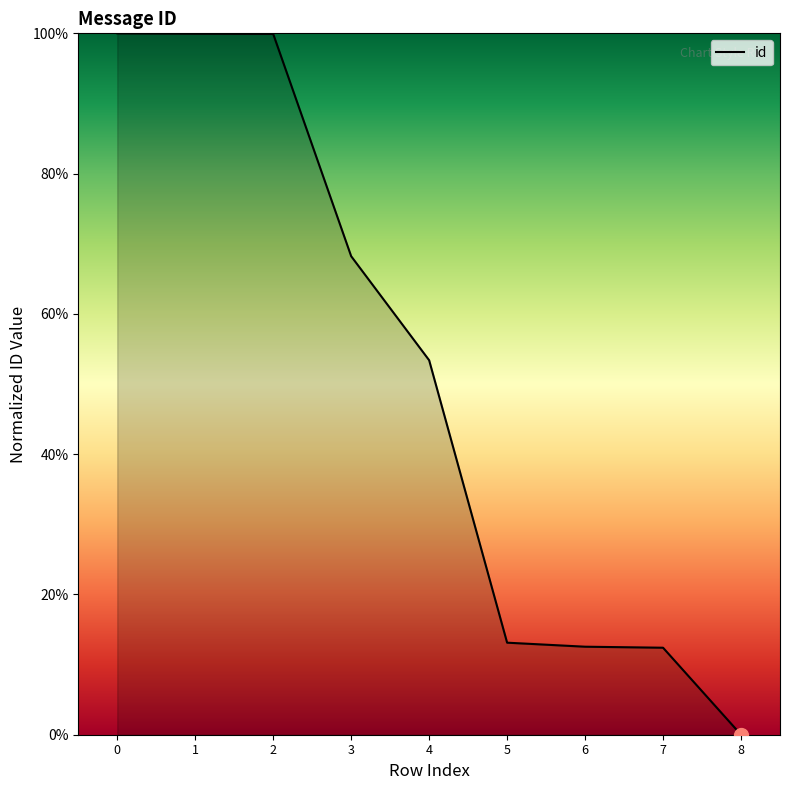

The value at 5 is 13.1. True or false?

True